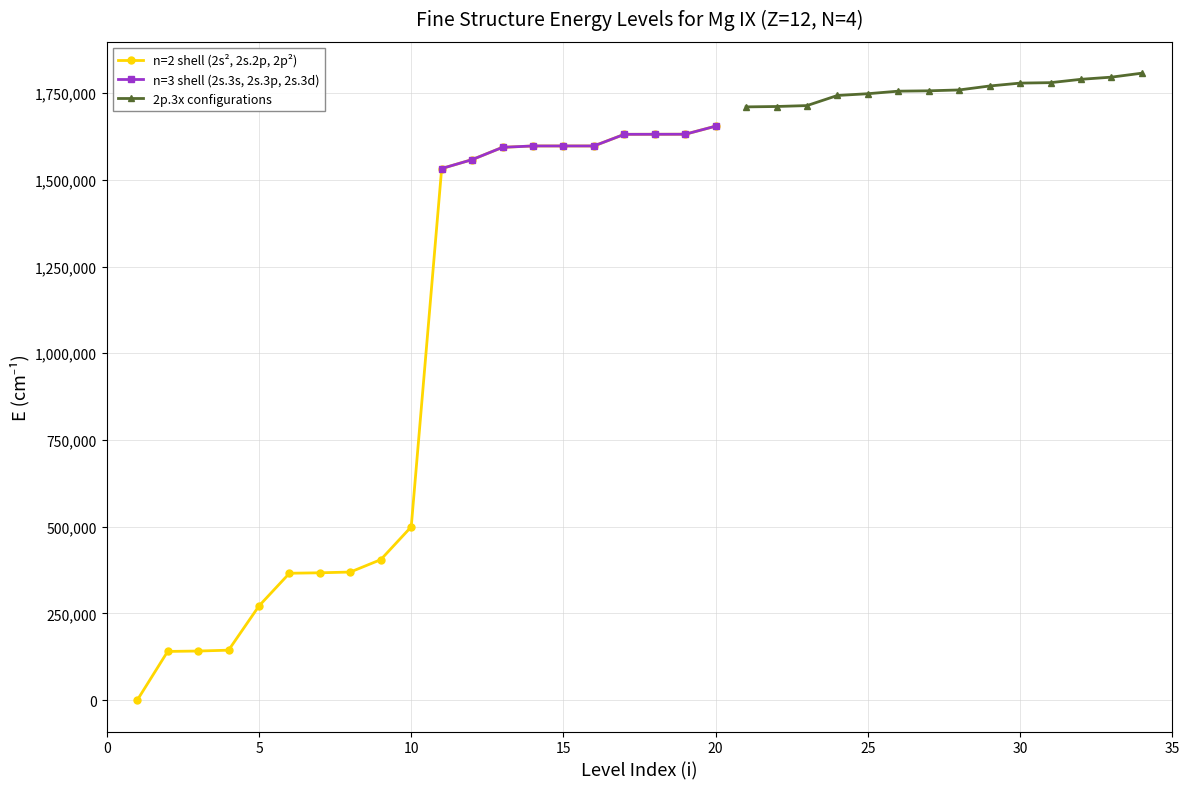

What is the value of the n=3 levels point at the 20th from the left?

1654580